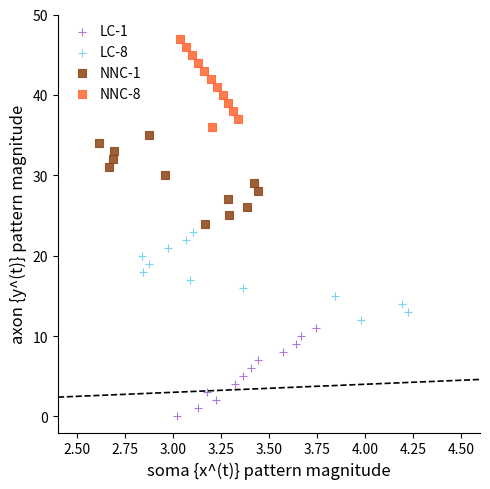

Which series reaches the maximum Y coordinate?

NNC-8